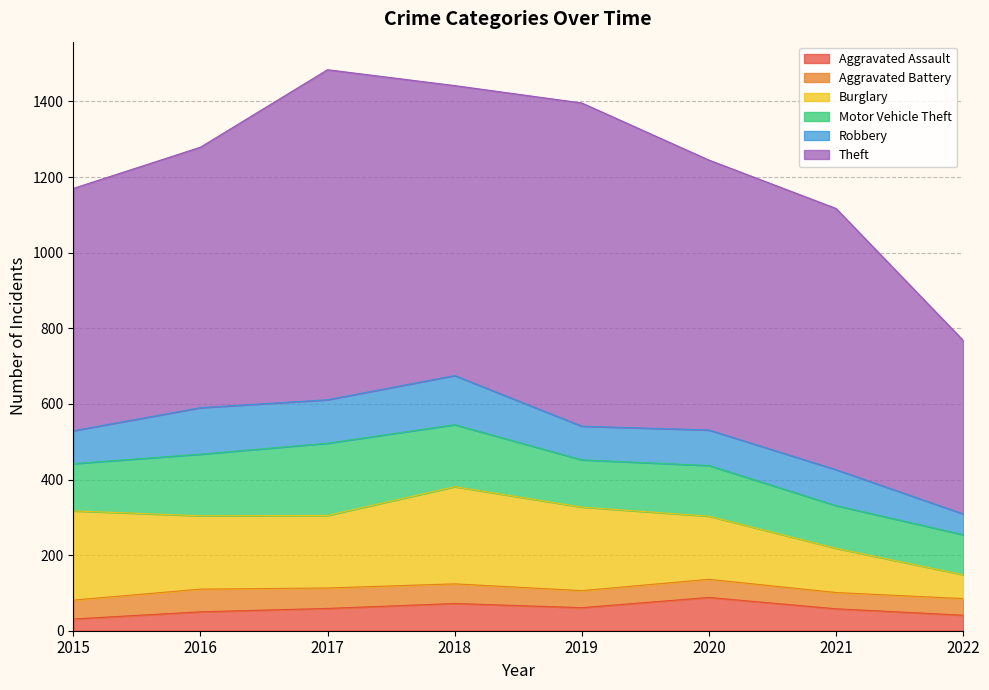

True or false: Robbery has a value of 40 at 2015.

False